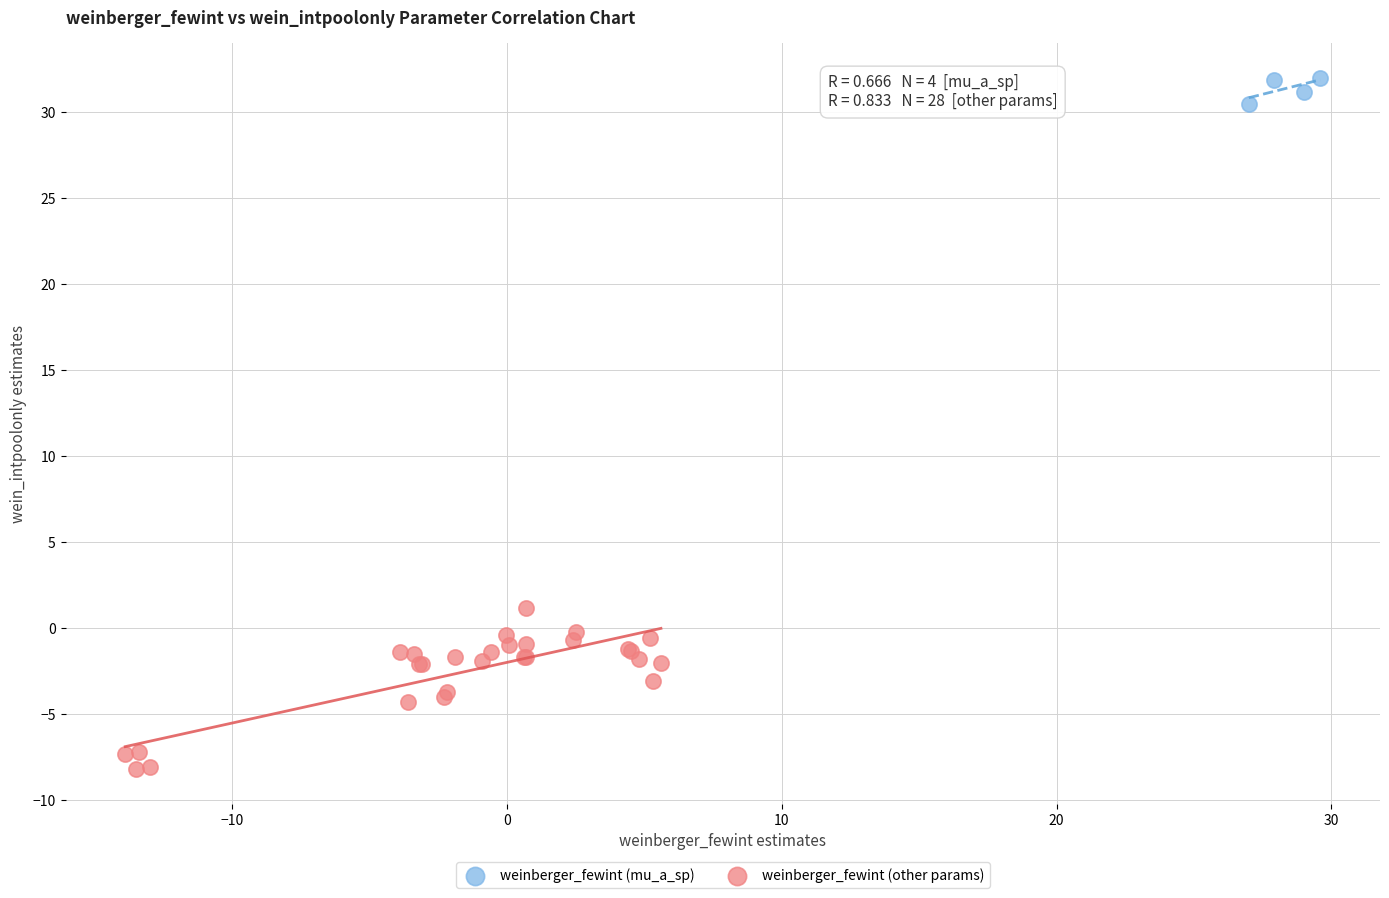

Which series has the widest spread of Y values?

weinberger_fewint (other params)